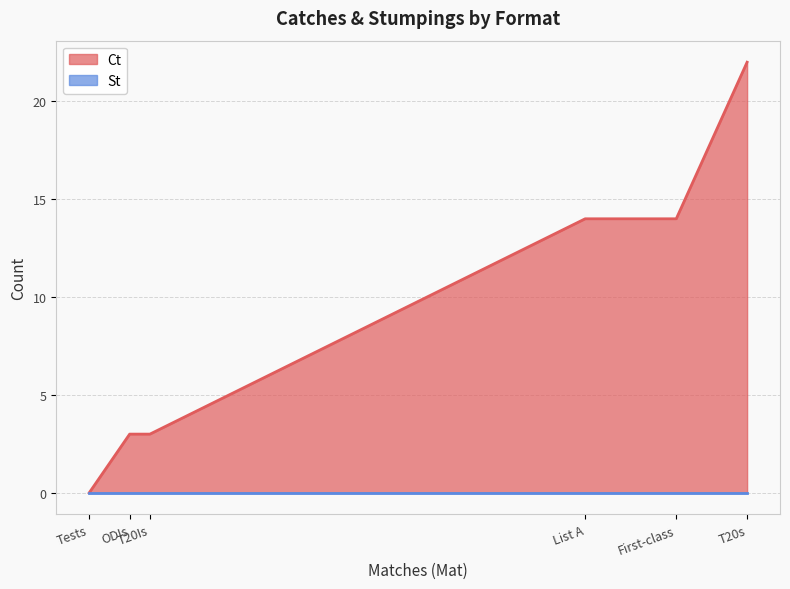

How many values are below 14?

3